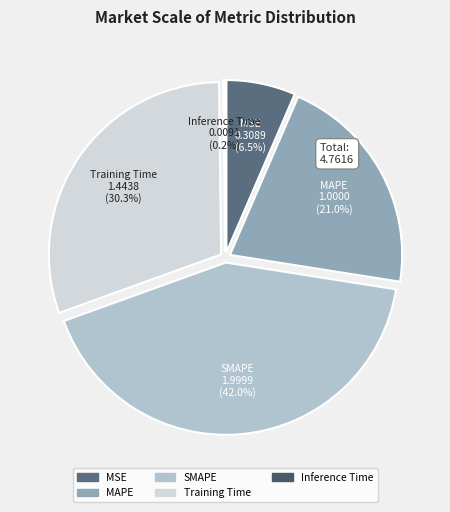

How much of the chart is everything except Inference Time?

99.8%